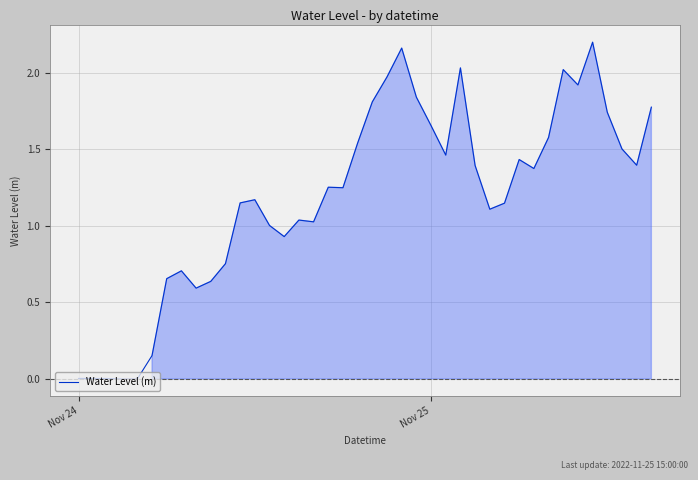

Is this an area chart (filled region under the line)?

Yes